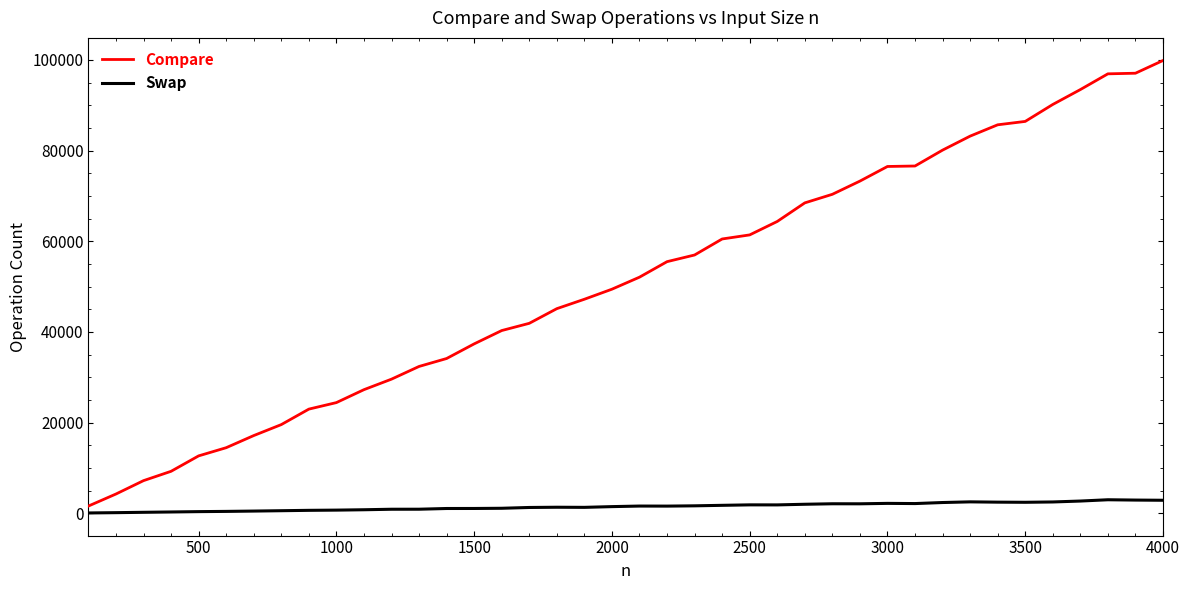

What is the difference between the maximum and second lowest values in the Swap series?

2847